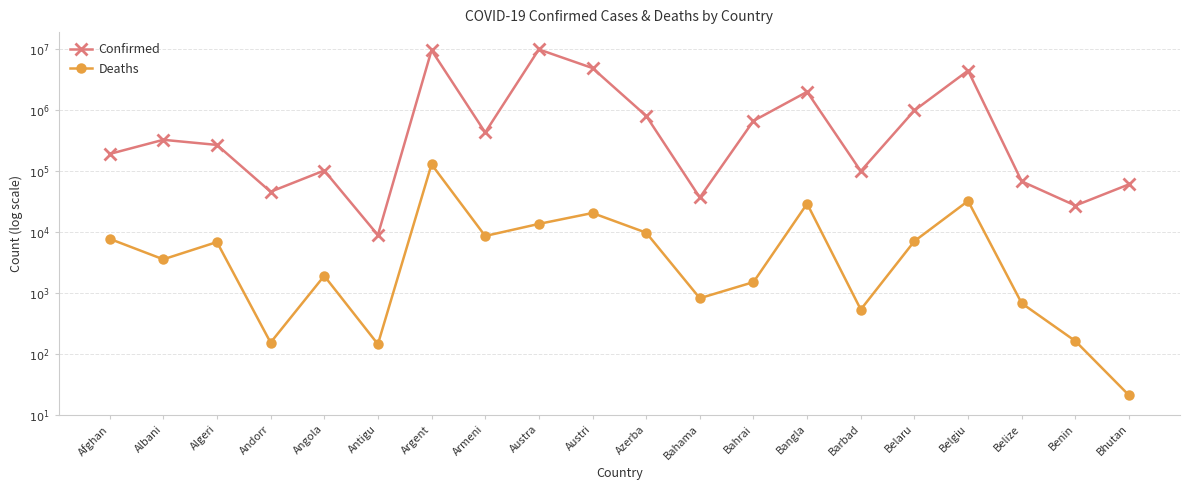

What is the greatest value displayed?

7.0